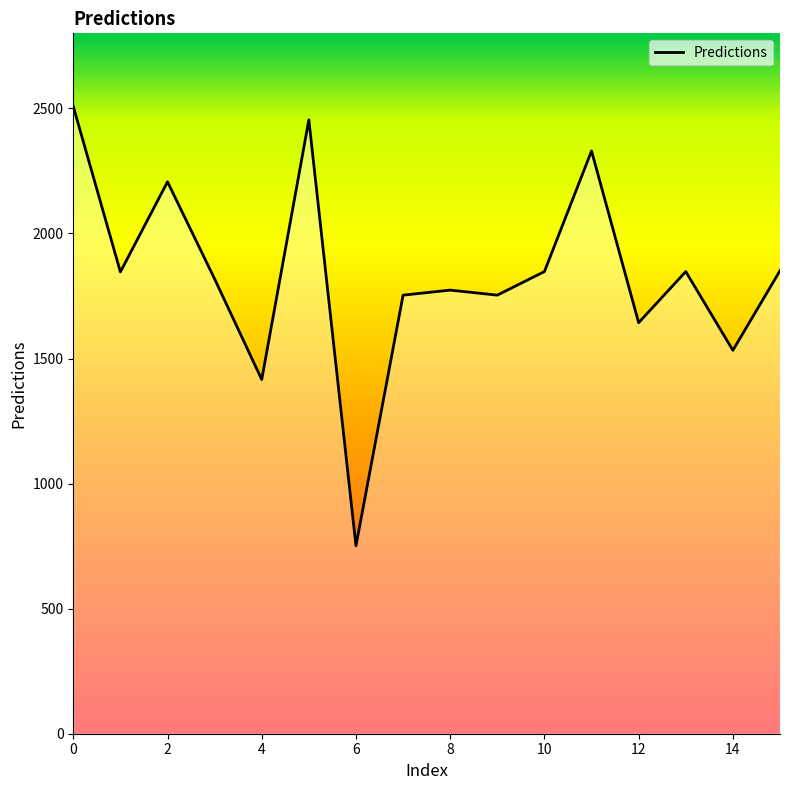

What is the difference between the maximum and minimum values?

1756.6